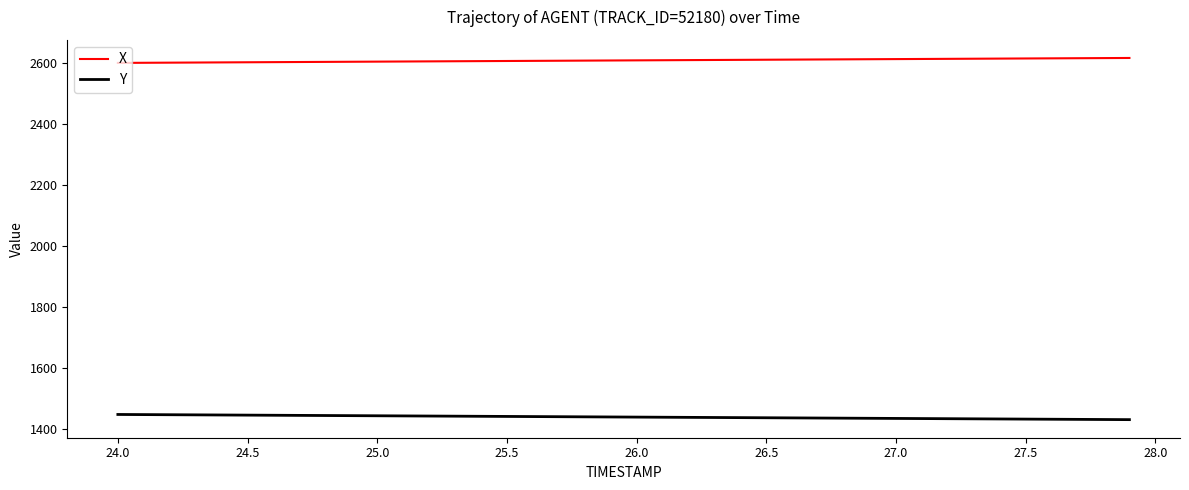

Does the chart display data point markers on the line(s)?

No